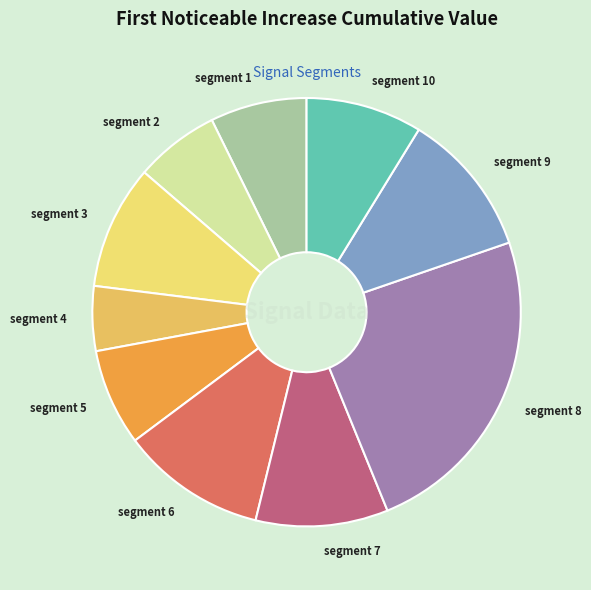

Is the sum of segment 6 and segment 8 greater than half?

No